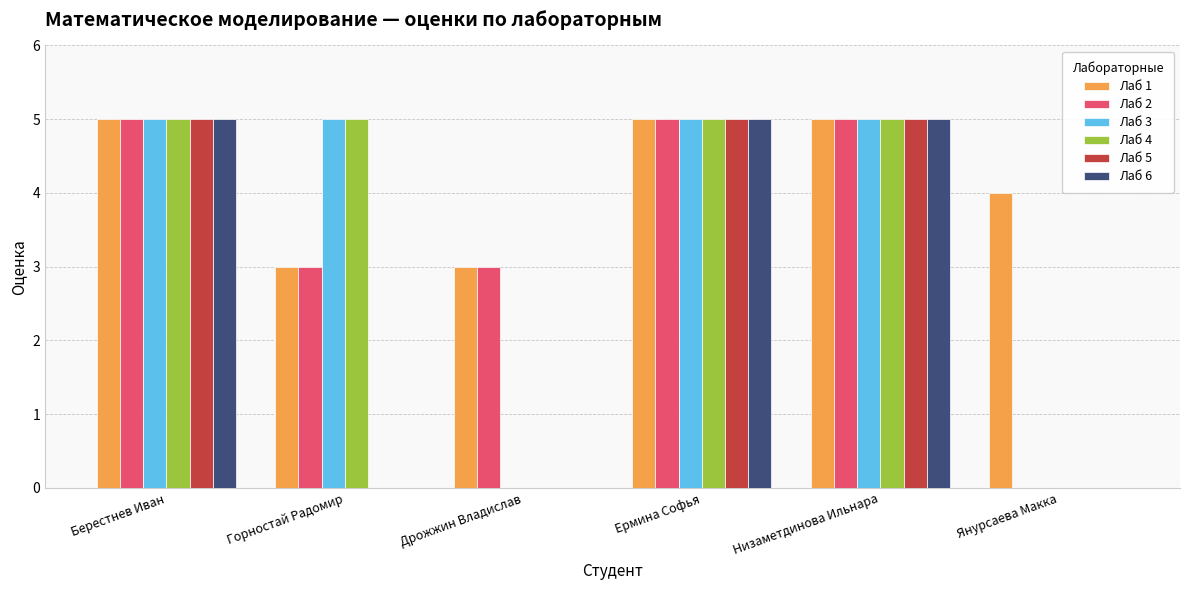

How many Лаб 3 values are between 0 and 5?

6